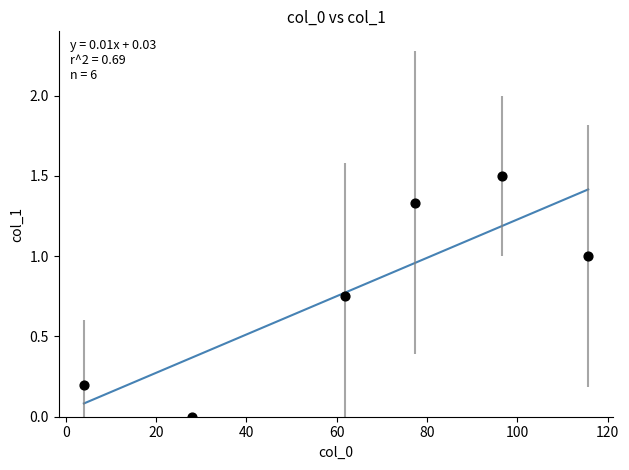

What is the range of X values (max minus min)?

111.7